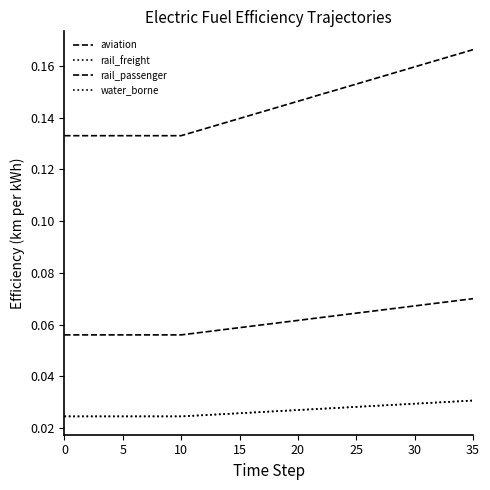

Does the chart display data point markers on the line(s)?

No